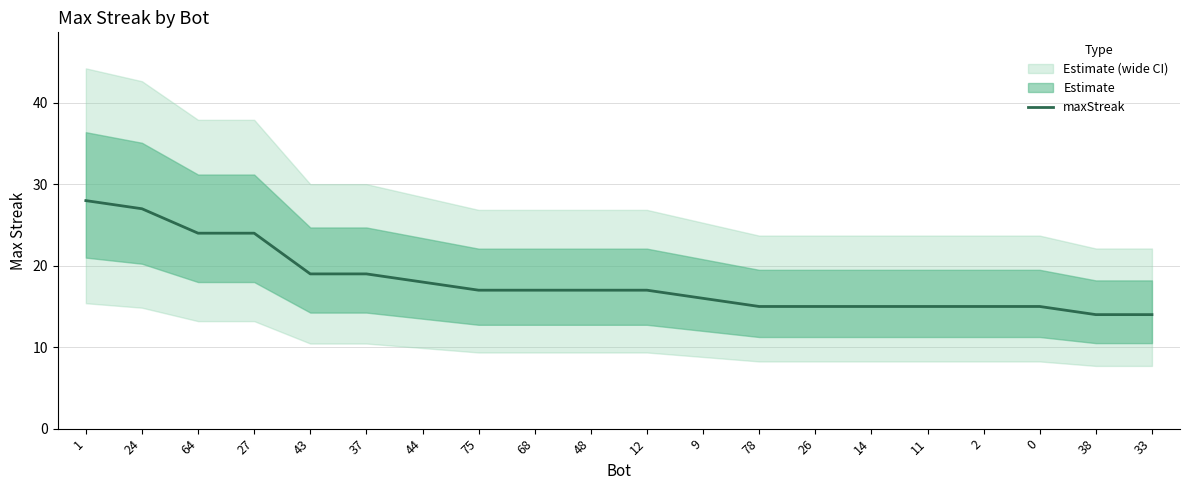

The value at 68 is 28. True or false?

False